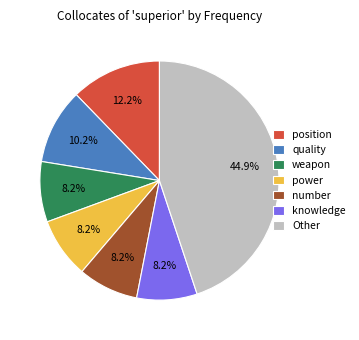

How many segments does this pie chart have?

7